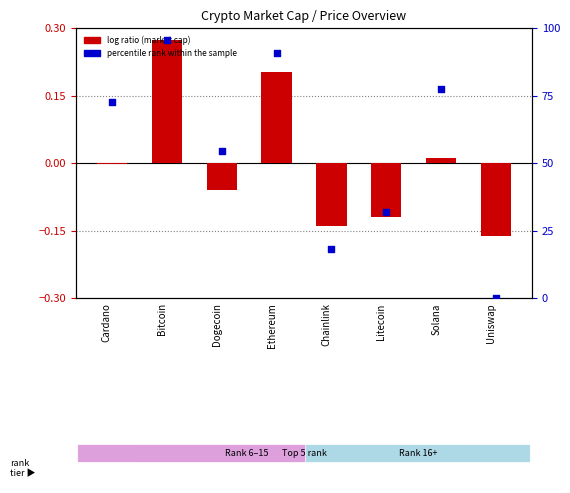

What is the ratio of the value at Ethereum to the value at Dogecoin?

1.7